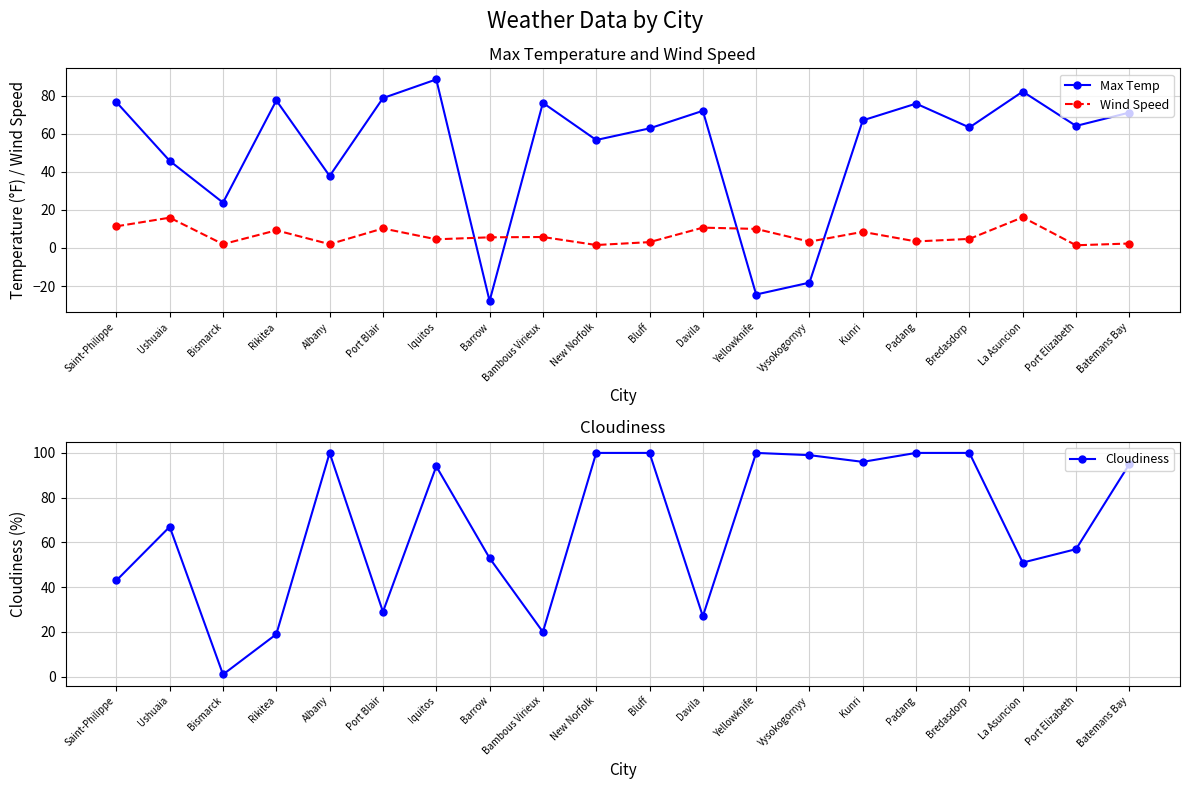

What is the value of the Wind Speed point at the 16th from the left?

3.4